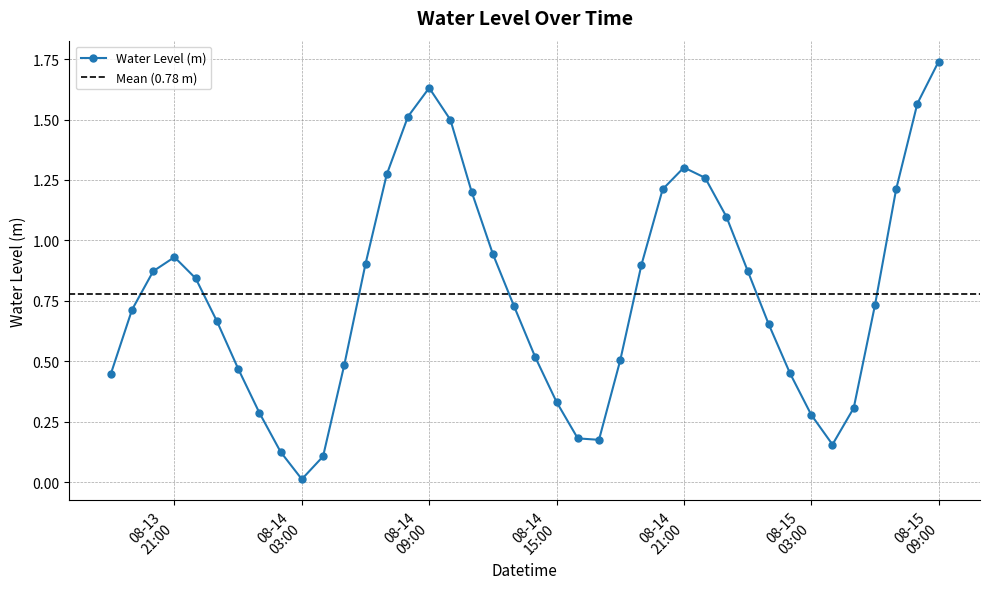

How many interior local valleys does the Water Level (m) series have?

3